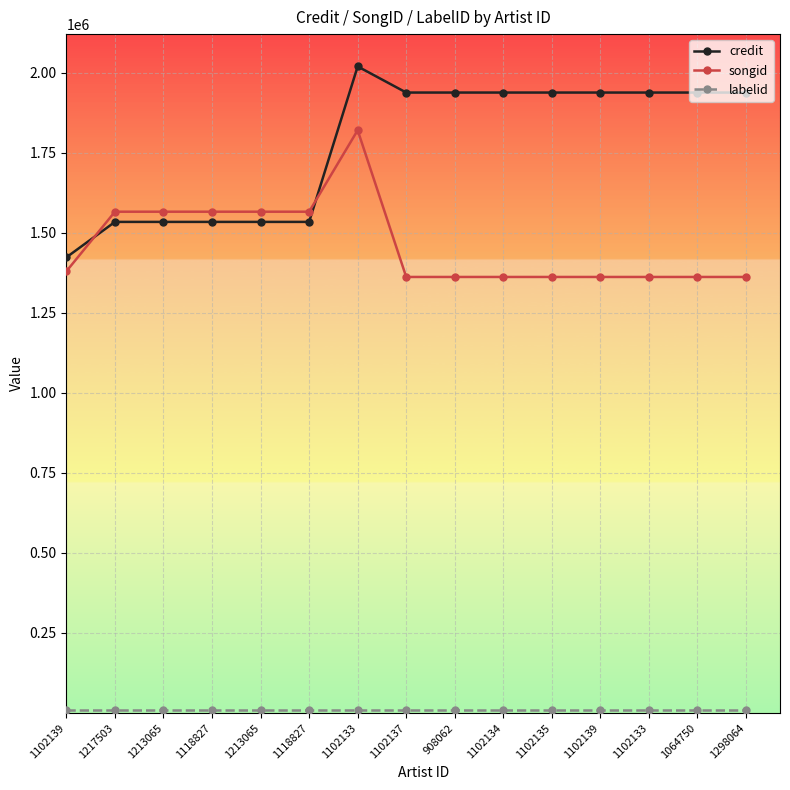

How many series are shown in this chart?

3